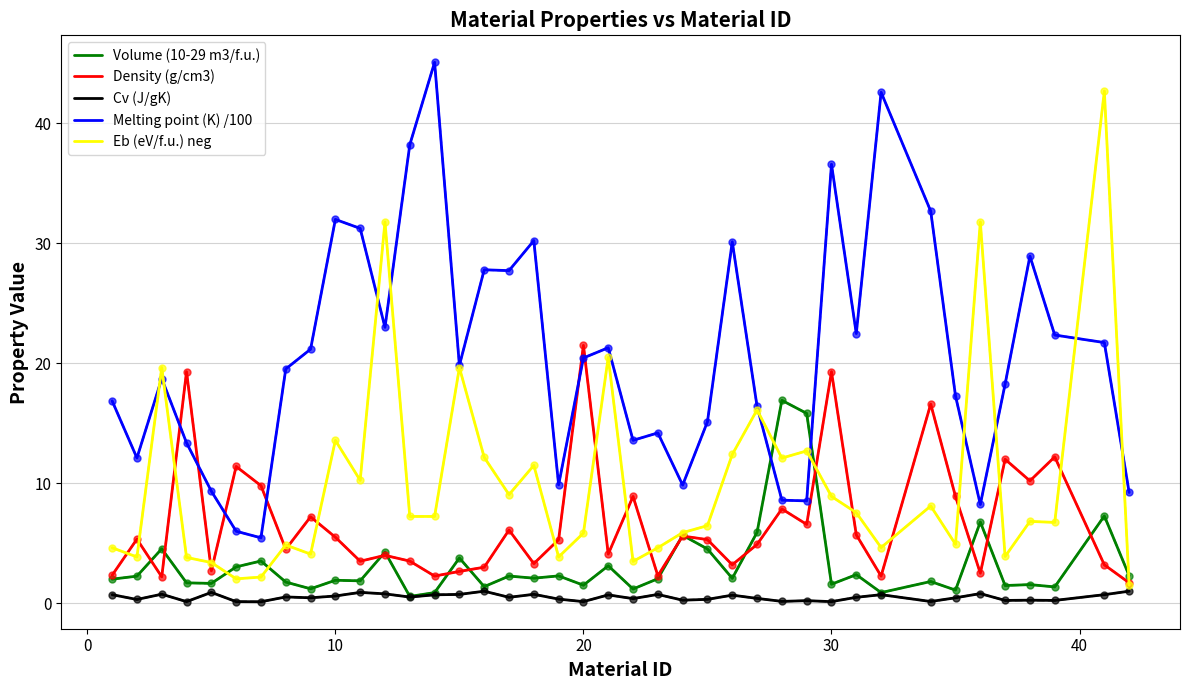

What is the highest value of the Density (g/cm3) series?

21.5